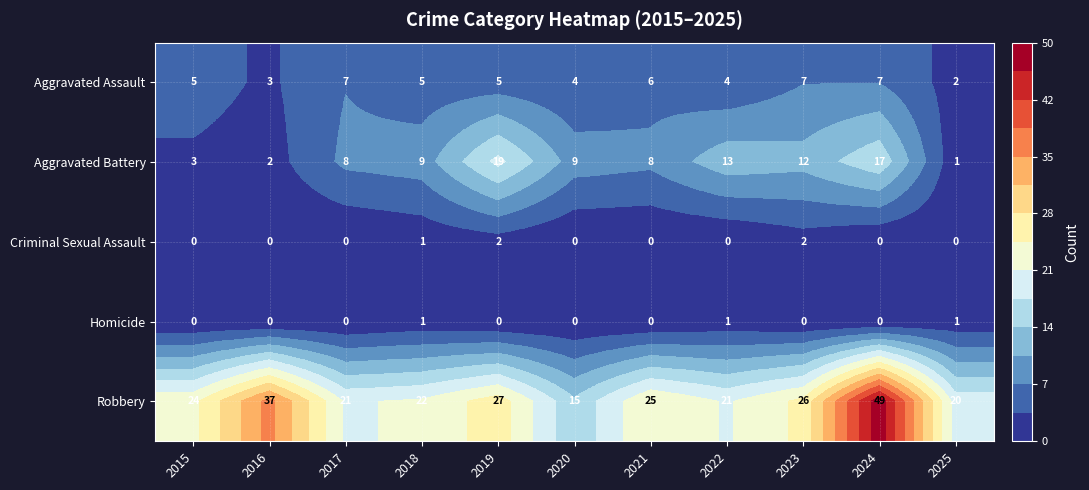

Between 2020 and 2025, which series saw the biggest shift?

Aggravated Battery